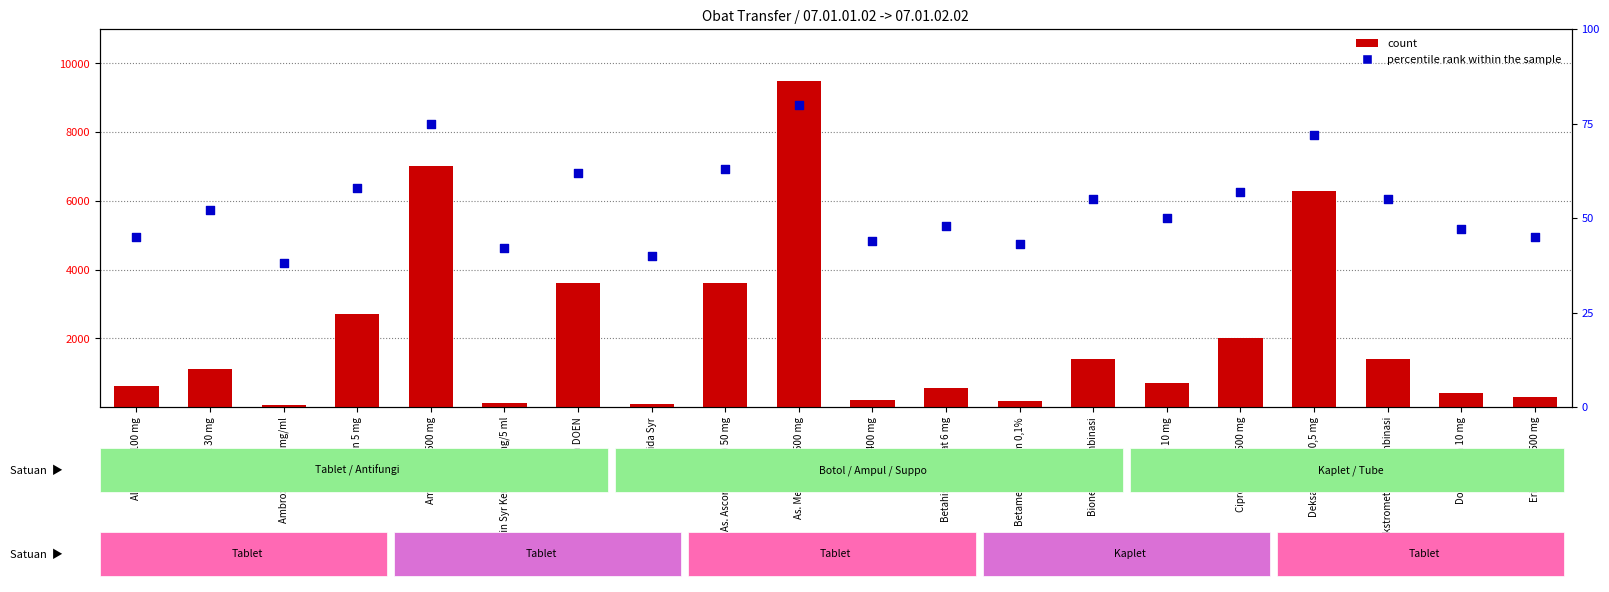

At how many categories does at least one series exceed 5913?

3